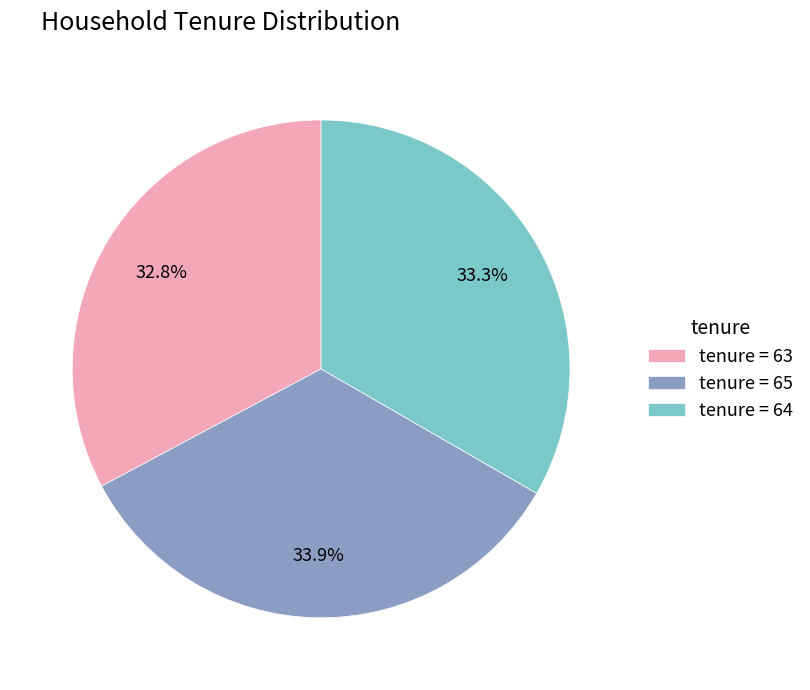

Rank the categories by value from highest to lowest.

tenure = 65, tenure = 64, tenure = 63